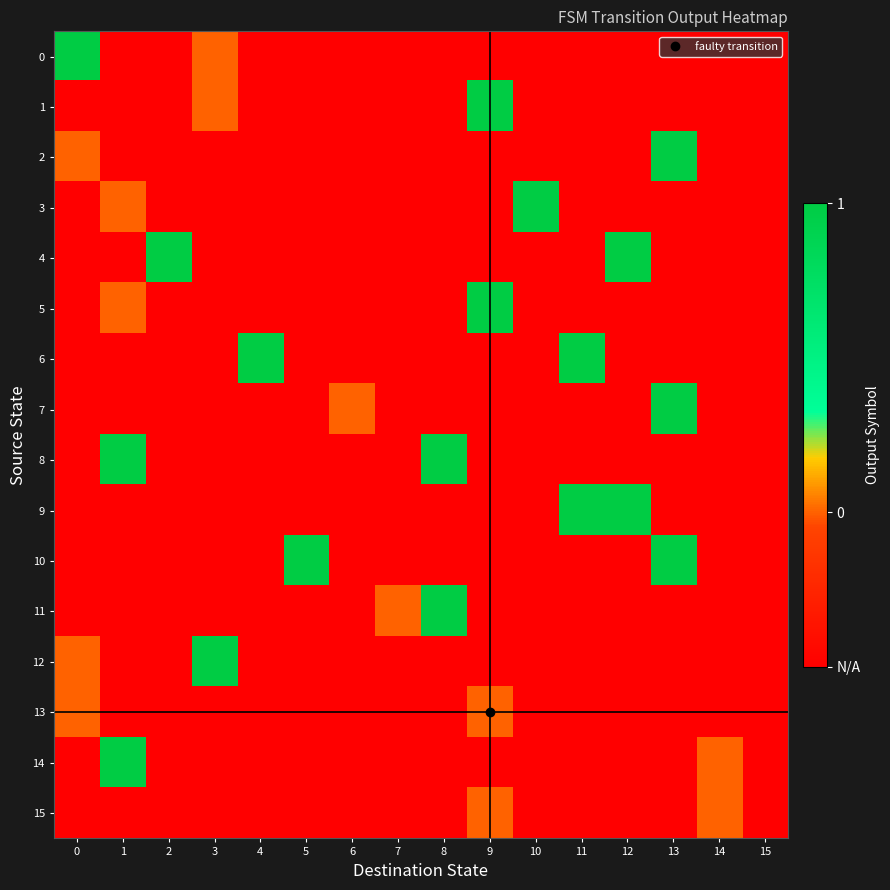

At 8, list the series in order from largest to smallest.

8, 11, 0, 1, 2, 3, 4, 5, 6, 7, 9, 10, 12, 13, 14, 15